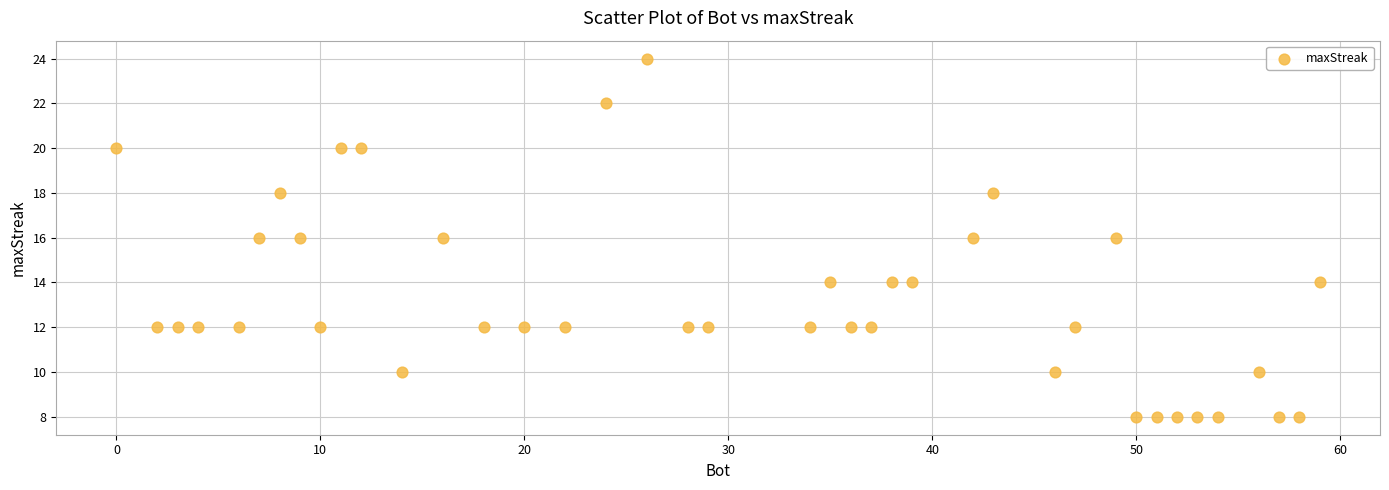

What is the range of Y values (max minus min)?

16